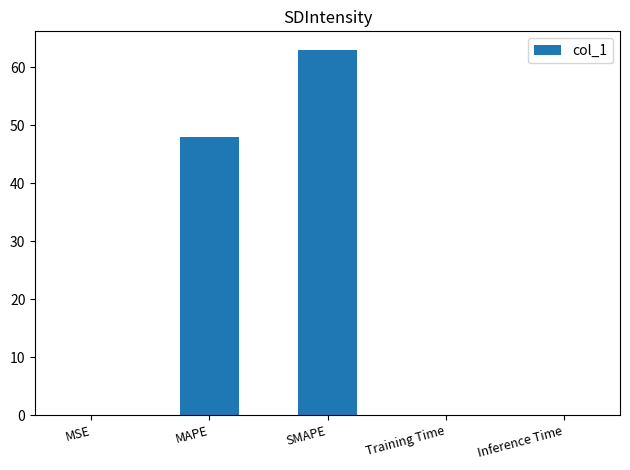

Does the chart contain stacked bars?

No